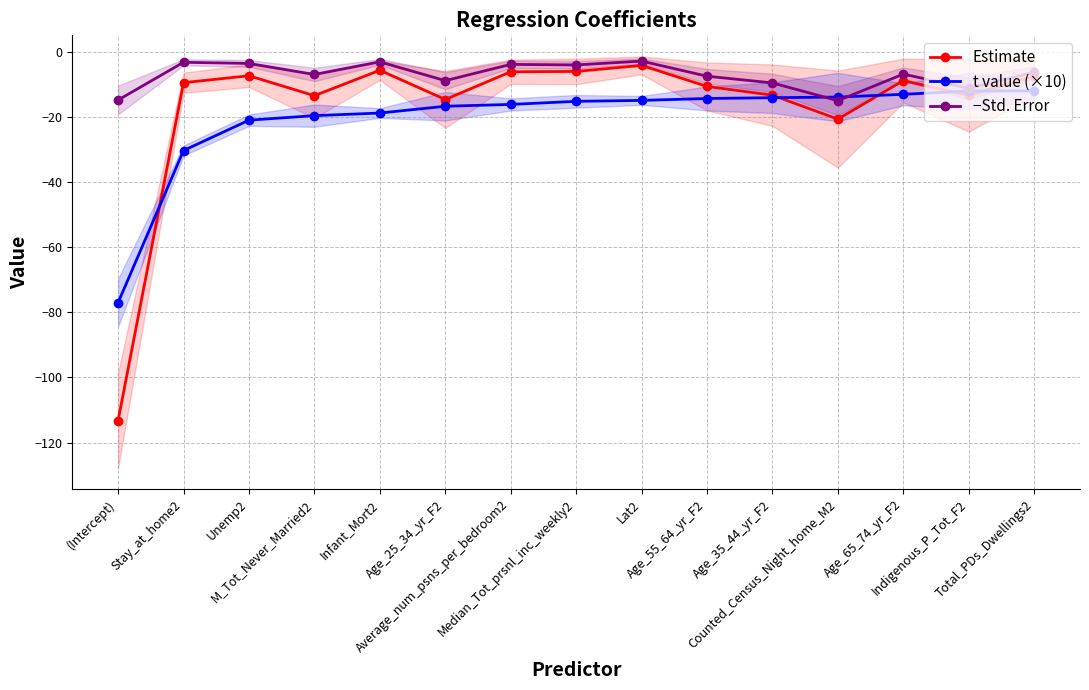

The value of −Std. Error at Median_Tot_prsnl_inc_weekly2 is -1.7. True or false?

False